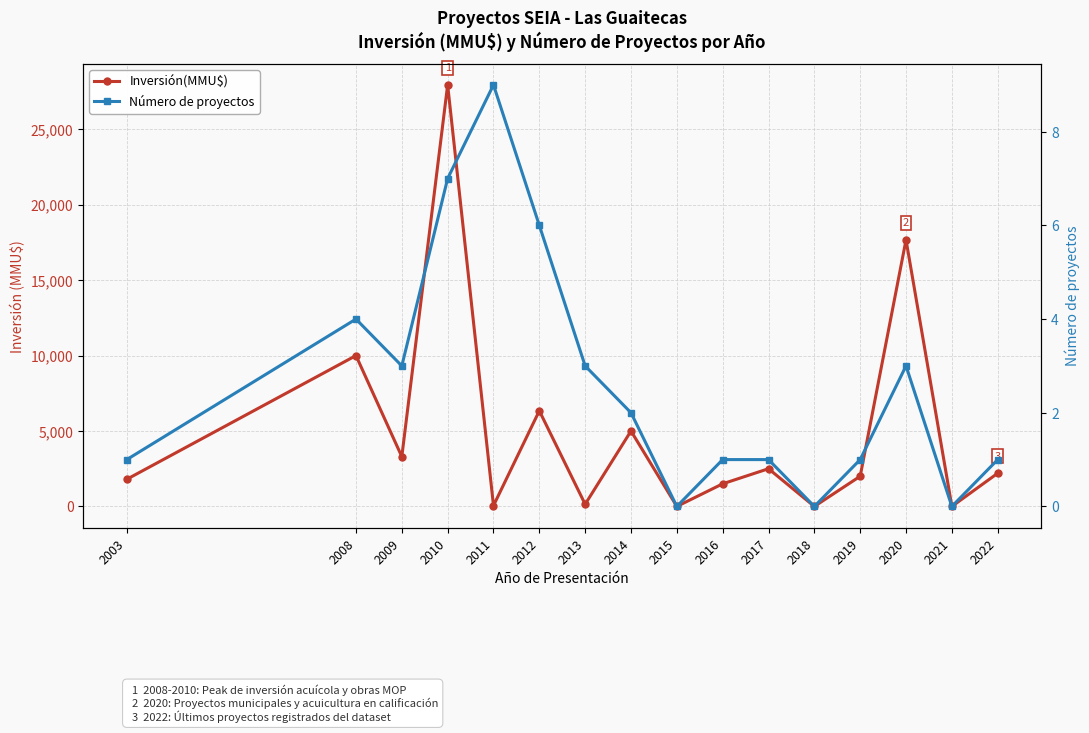

Reading left to right, extract all data points from this chart.

Inversión(MMU$): 1800	10000	3300	27945	54	6340	145	5000	0	1500	2500	0	2000	17671	0	2200
Número de proyectos: 1	4	3	7	9	6	3	2	0	1	1	0	1	3	0	1